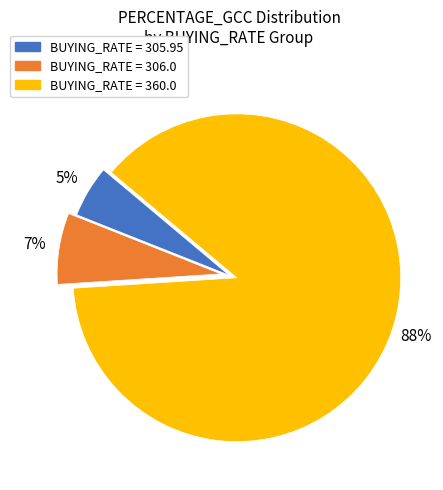

Which slice is the smallest?

BUYING_RATE = 305.95